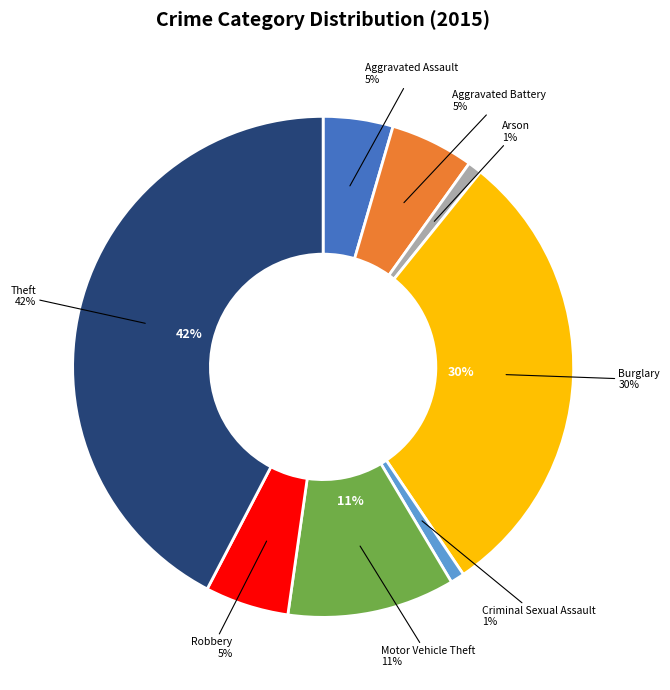

What percentage is the Theft slice, to the nearest percent?

42%